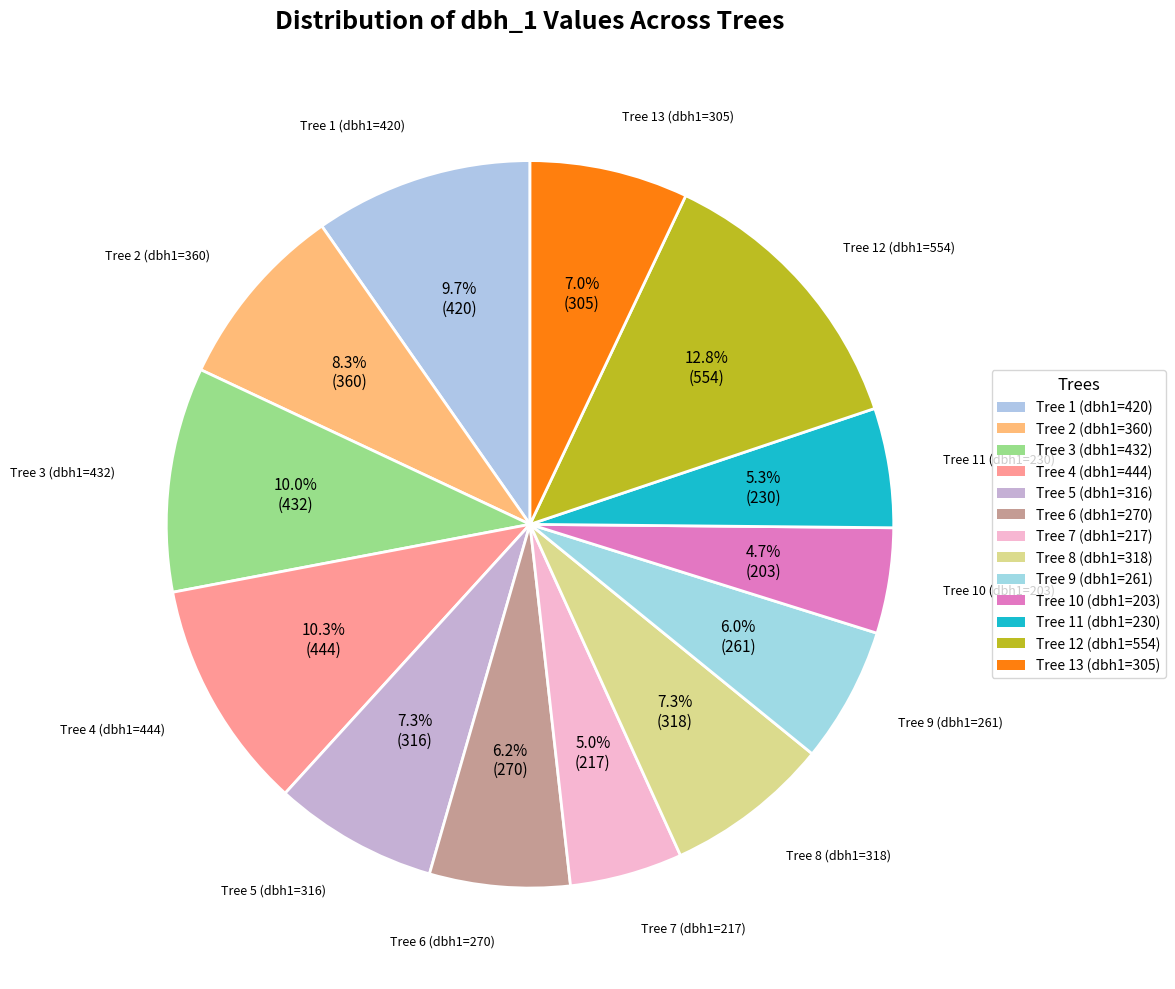

Count the number of slices in the pie.

13